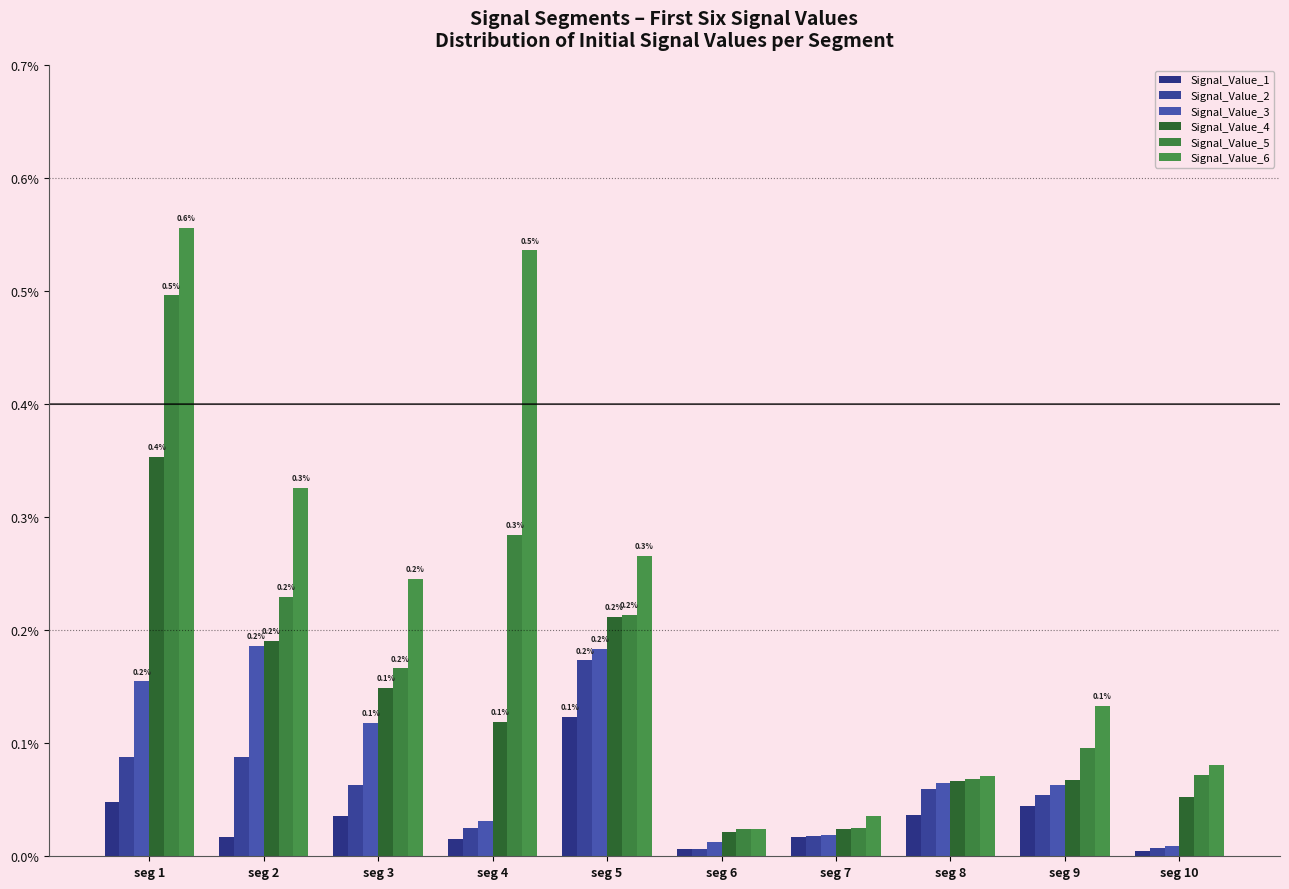

Is the value of Signal_Value_6 at seg 4 greater than the value of Signal_Value_2 at seg 8?

Yes